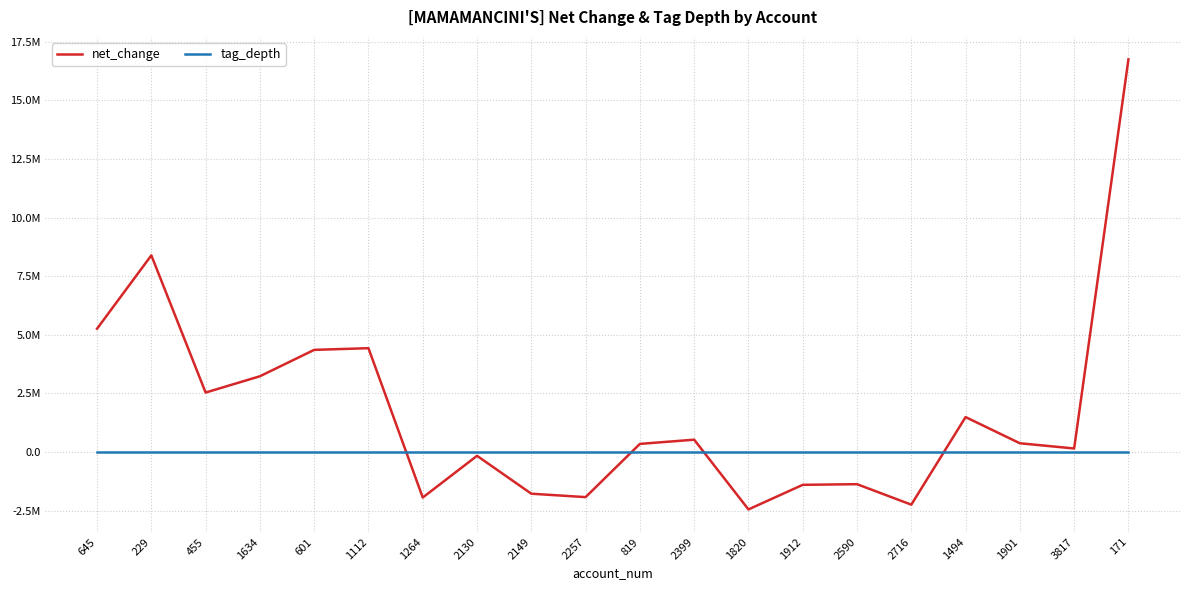

Reading left to right, list all the values displayed in this chart.

net_change: 645=5259448	229=8389108	455=2535831	1634=3230896	601=4357031	1112=4428216	1264=-1942784	2130=-162924	2149=-1779860	2257=-1925618	819=345198	2399=524692	1820=-2450310	1912=-1400926	2590=-1373626	2716=-2247172	1494=1489244	1901=372361	3817=149500	171=16749816
tag_depth: 645=3	229=3	455=2	1634=2	601=3	1112=1	1264=1	2130=1	2149=3	2257=2	819=1	2399=1	1820=3	1912=1	2590=2	2716=2	1494=1	1901=2	3817=2	171=2